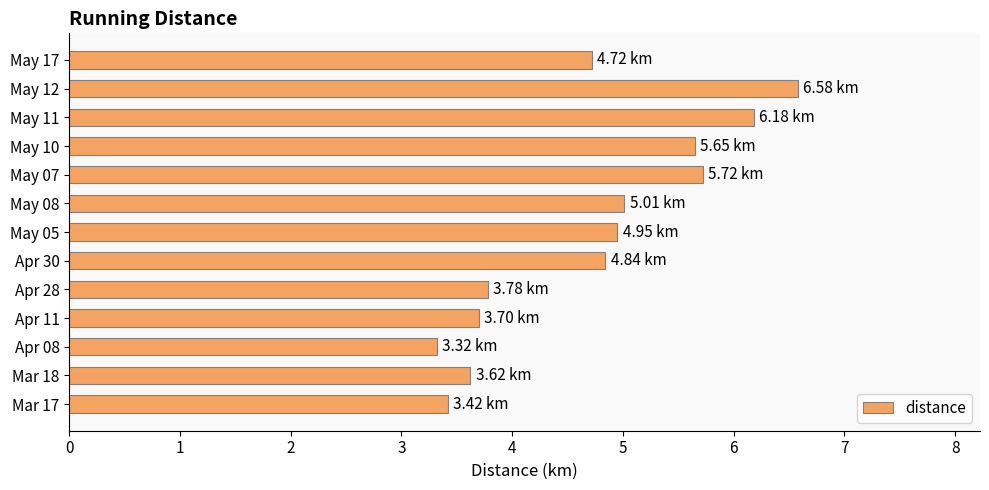

Between Apr 28 and May 05, which is larger?

May 05